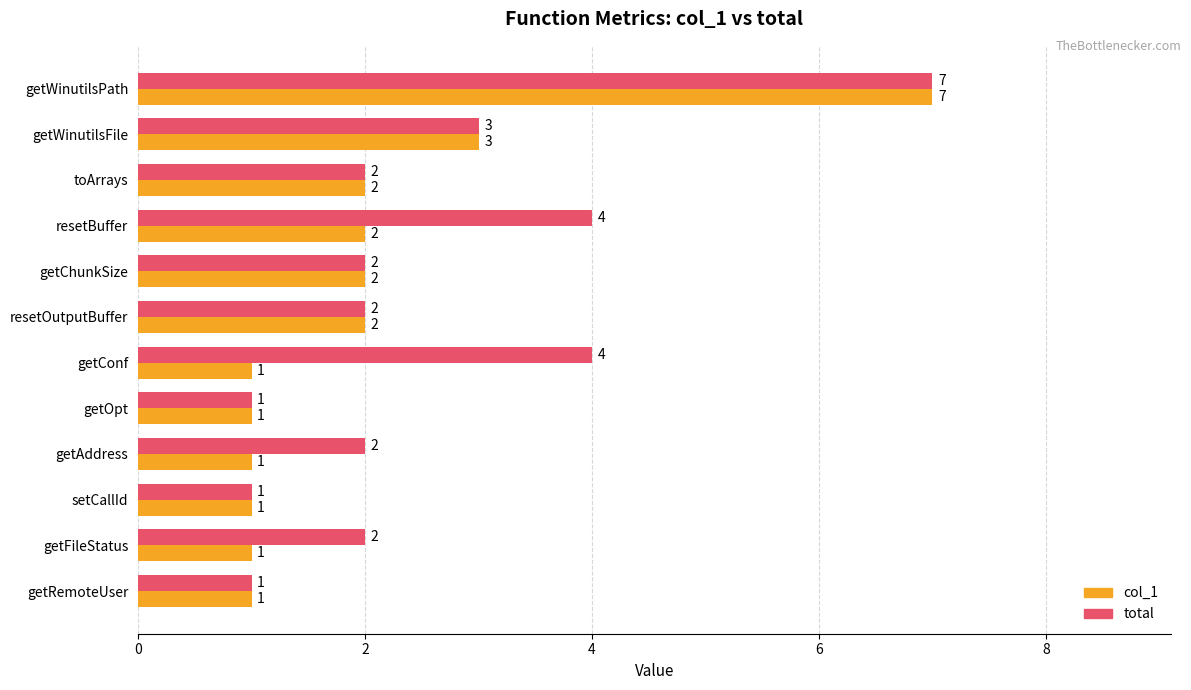

Which series changed the most between resetBuffer and resetOutputBuffer?

total